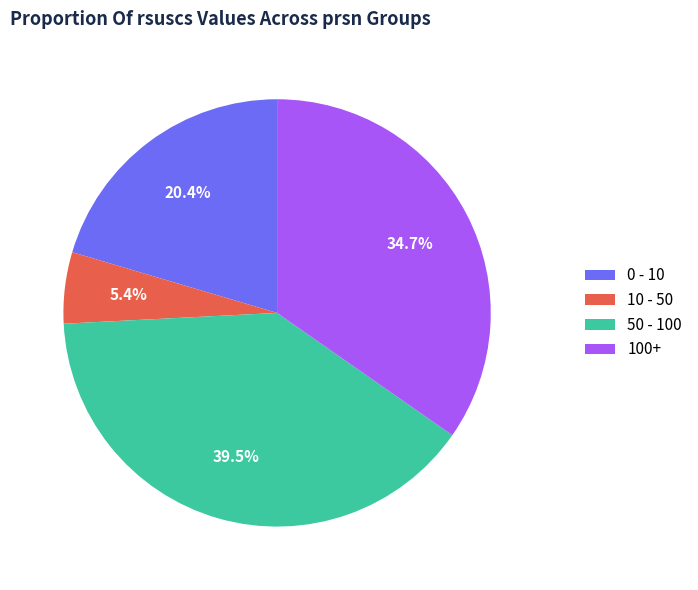

How many segments does this pie chart have?

4